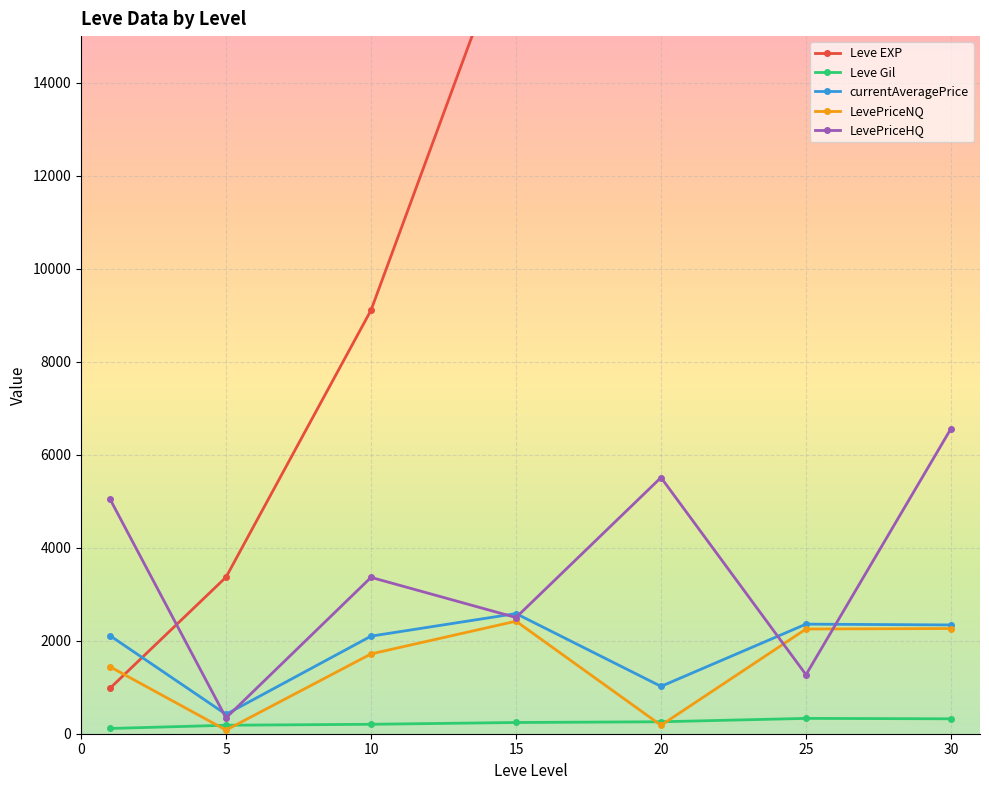

Is this an area chart (filled region under the line)?

No